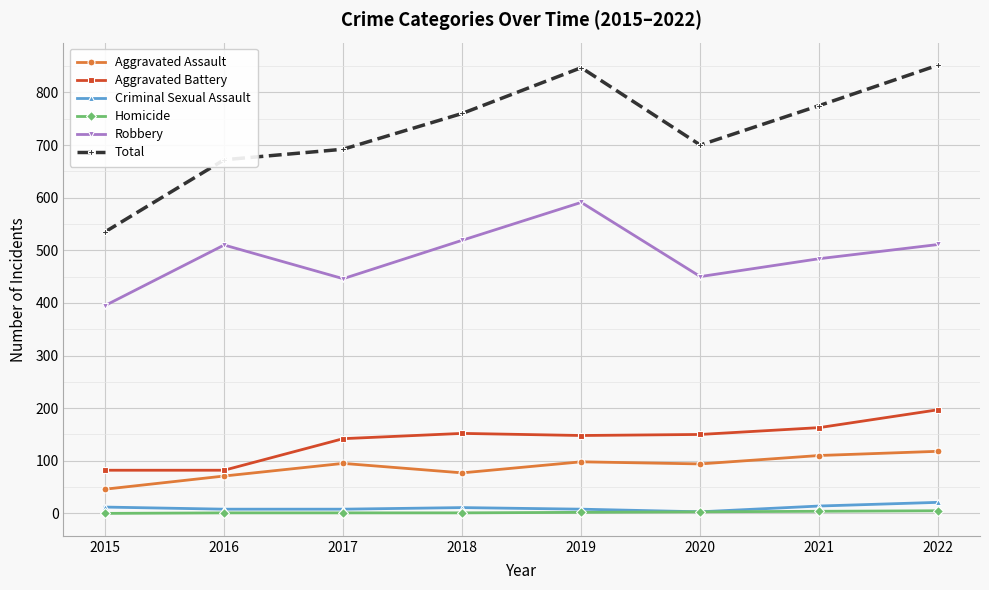

What is the lowest value of the Criminal Sexual Assault series?

3